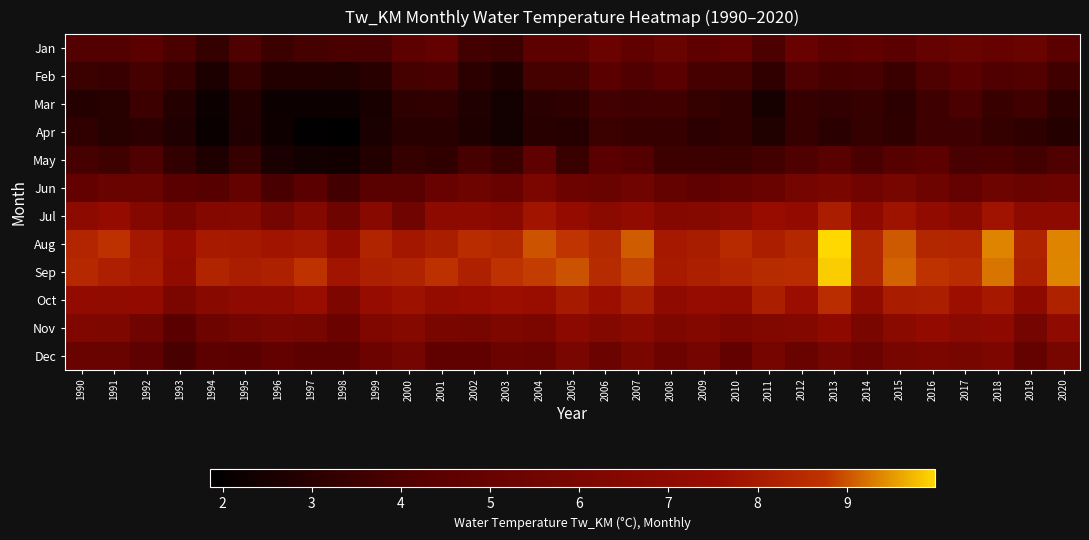

Which category has the highest value across all series?

2013